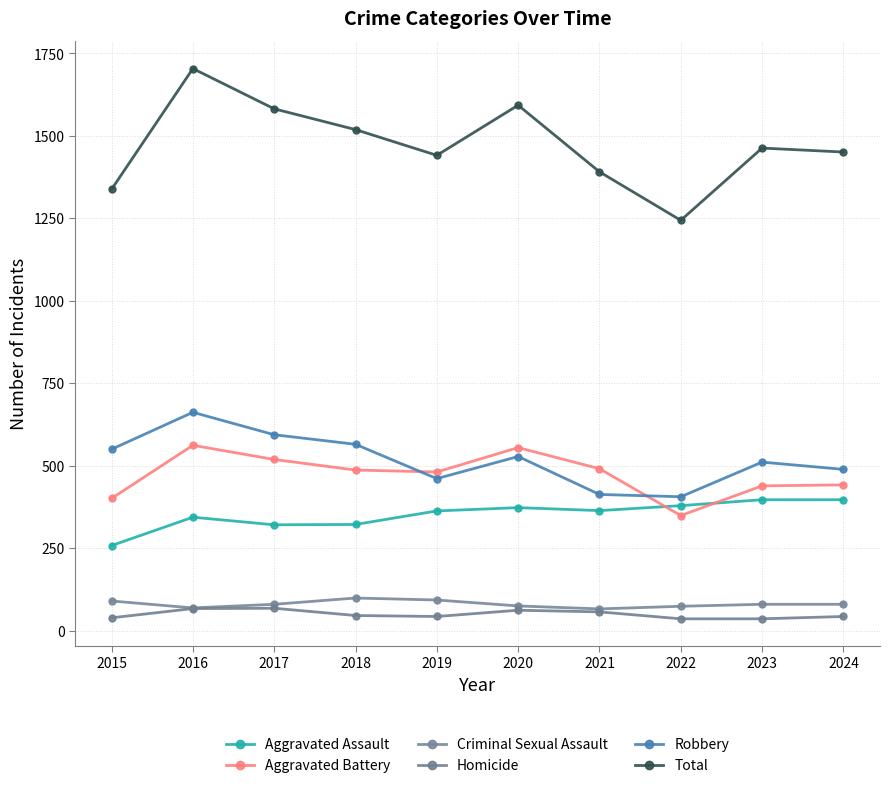

True or false: Total and Homicide intersect in this chart.

False